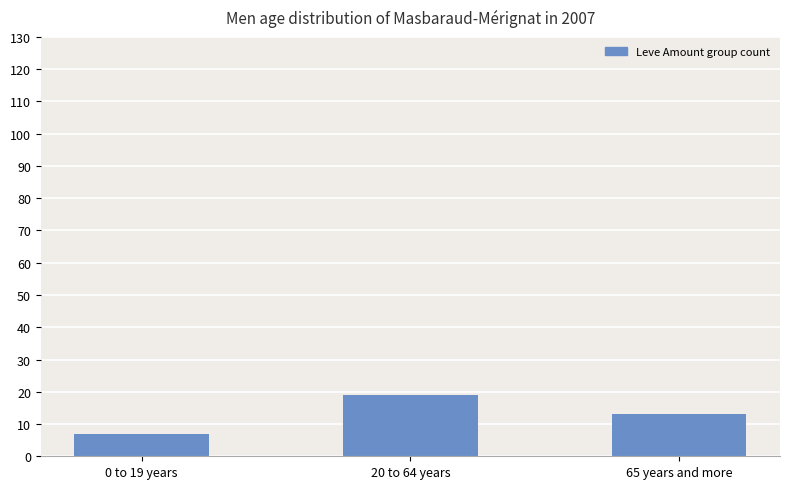

What is the label of the 3rd bar from the right?

0 to 19 years